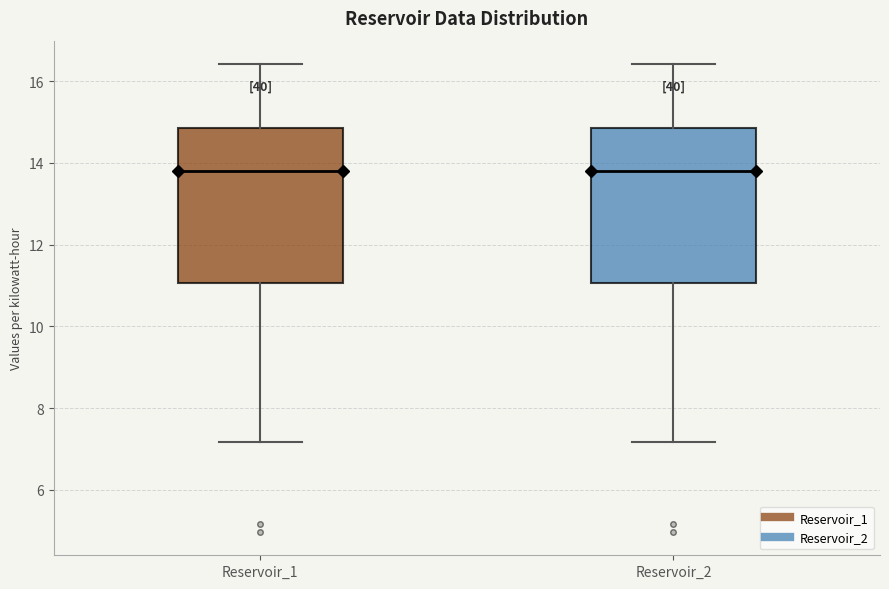

Where does the median line of the box for Reservoir_2 sit on the y-axis? The values are not printed on the chart, so give them approximately, as read against the axis.

13.8